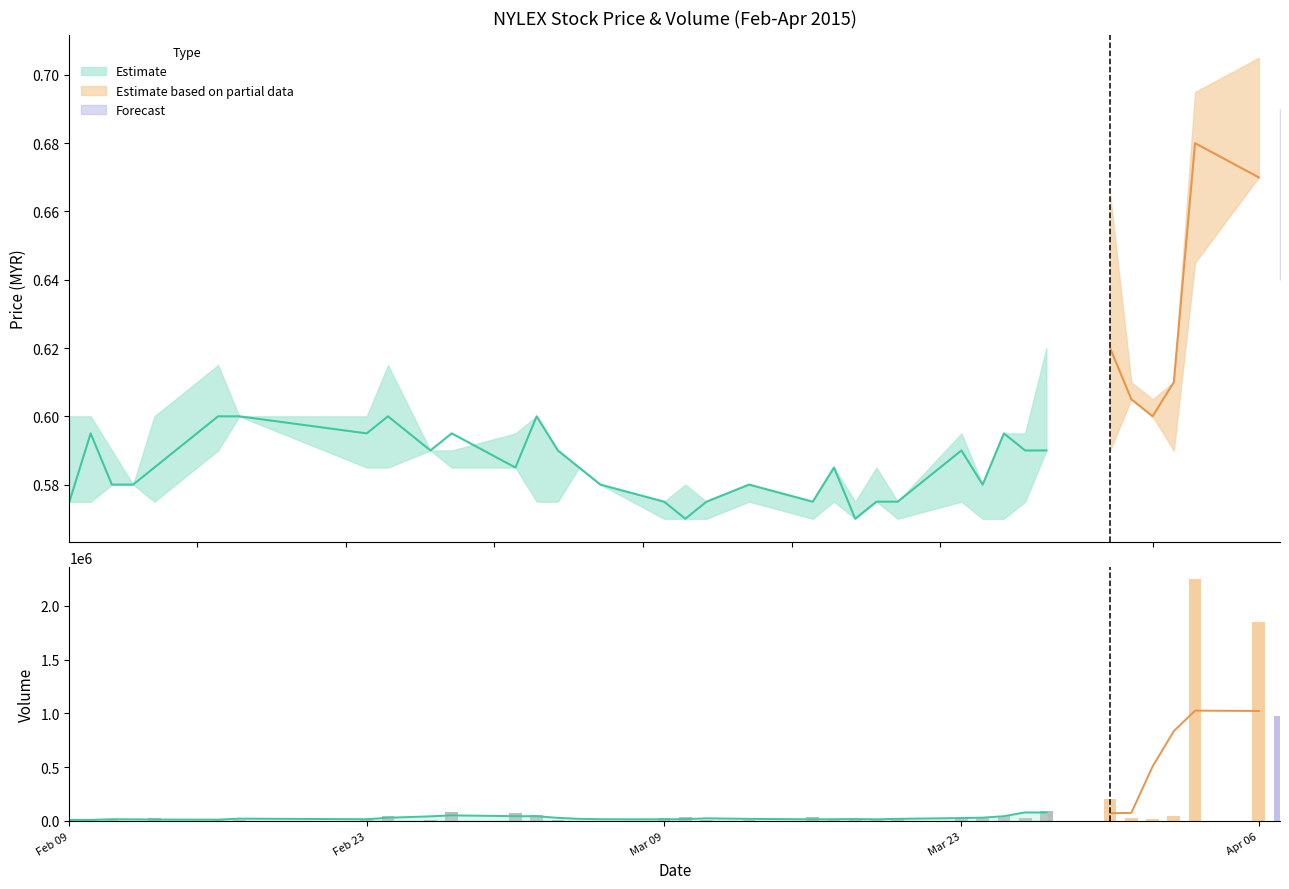

Is it true that the value at 13 is 49859?

False